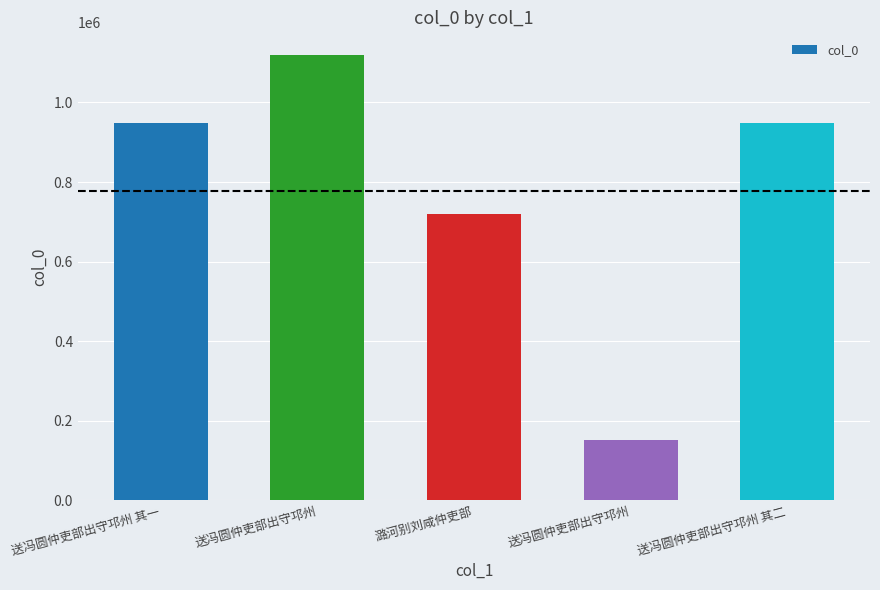

Are the bars horizontal?

No